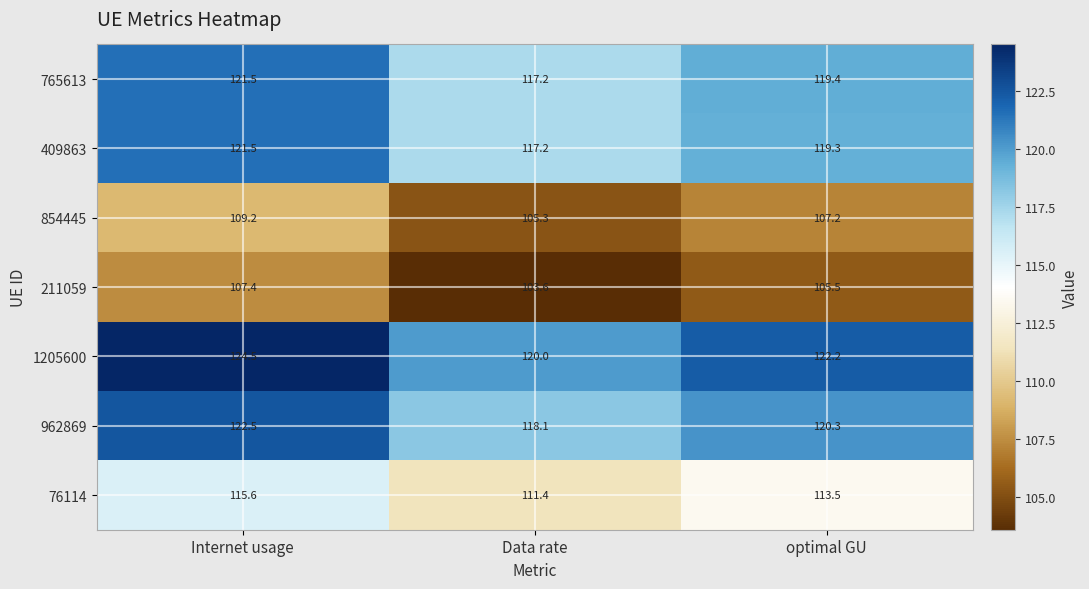

The 765613 series shows 198.5 at optimal GU. True or false?

False